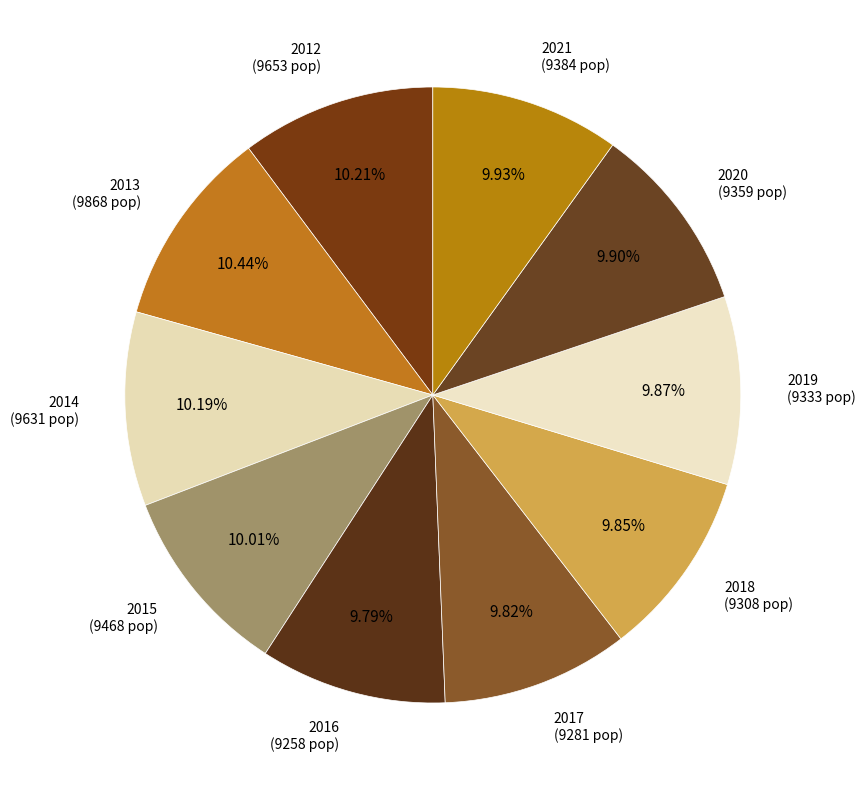

Which category has the smallest portion of the pie?

2016